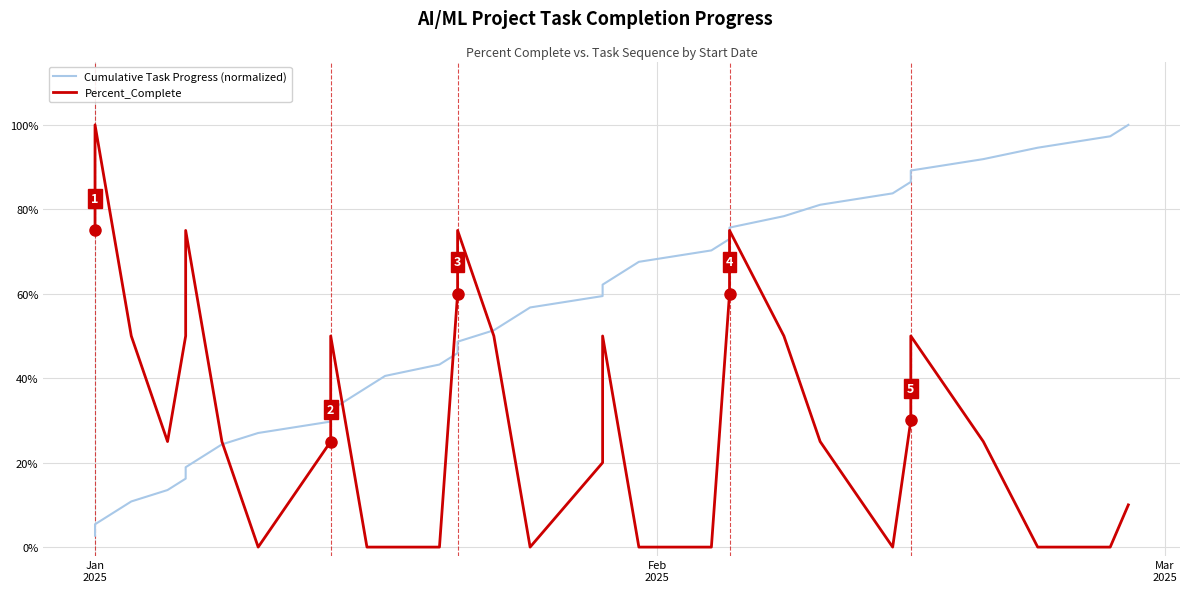

Reading left to right, what are all the values shown in this chart?

Cumulative Task Progress (normalized): 0.0	0.1	0.1	0.1	0.1	0.2	0.2	0.2	0.2	0.3	0.3	0.3	0.4	0.4	0.4	0.4	0.5	0.5	0.5	0.5	0.6	0.6	0.6	0.6	0.7	0.7	0.7	0.8	0.8	0.8	0.8	0.9	0.9	0.9	0.9	1.0	1.0
Percent_Complete: 0.8	1.0	0.8	0.5	0.2	0.5	0.8	0.5	0.2	0.0	0.2	0.5	0.2	0.0	0.0	0.0	0.6	0.8	0.5	0.2	0.0	0.2	0.5	0.2	0.0	0.0	0.6	0.8	0.5	0.2	0.0	0.3	0.5	0.2	0.0	0.0	0.1